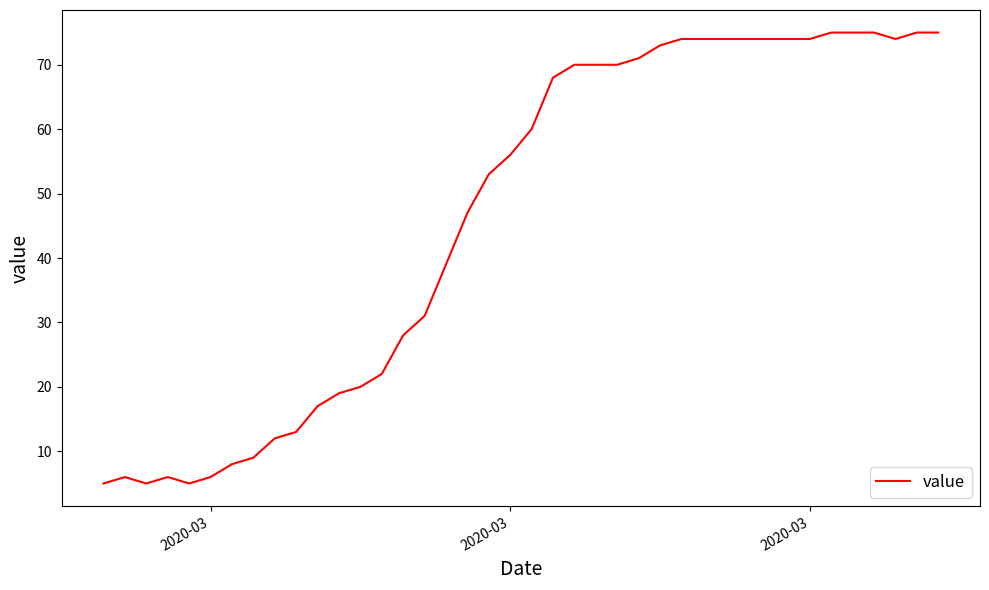

Does the chart have visible grid lines?

No